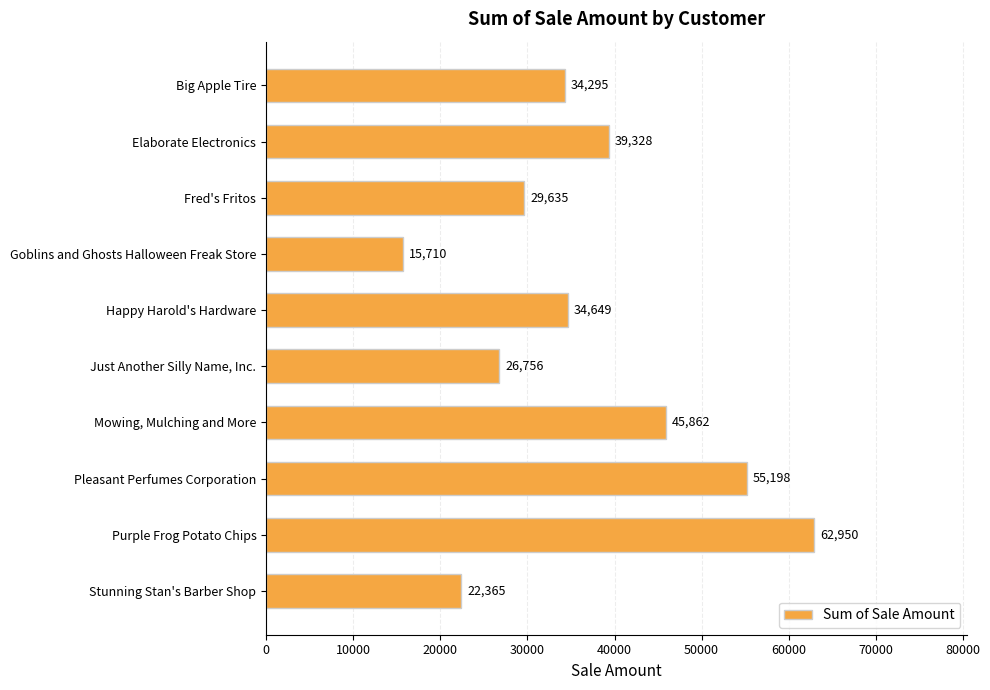

How many bars are there in total?

10